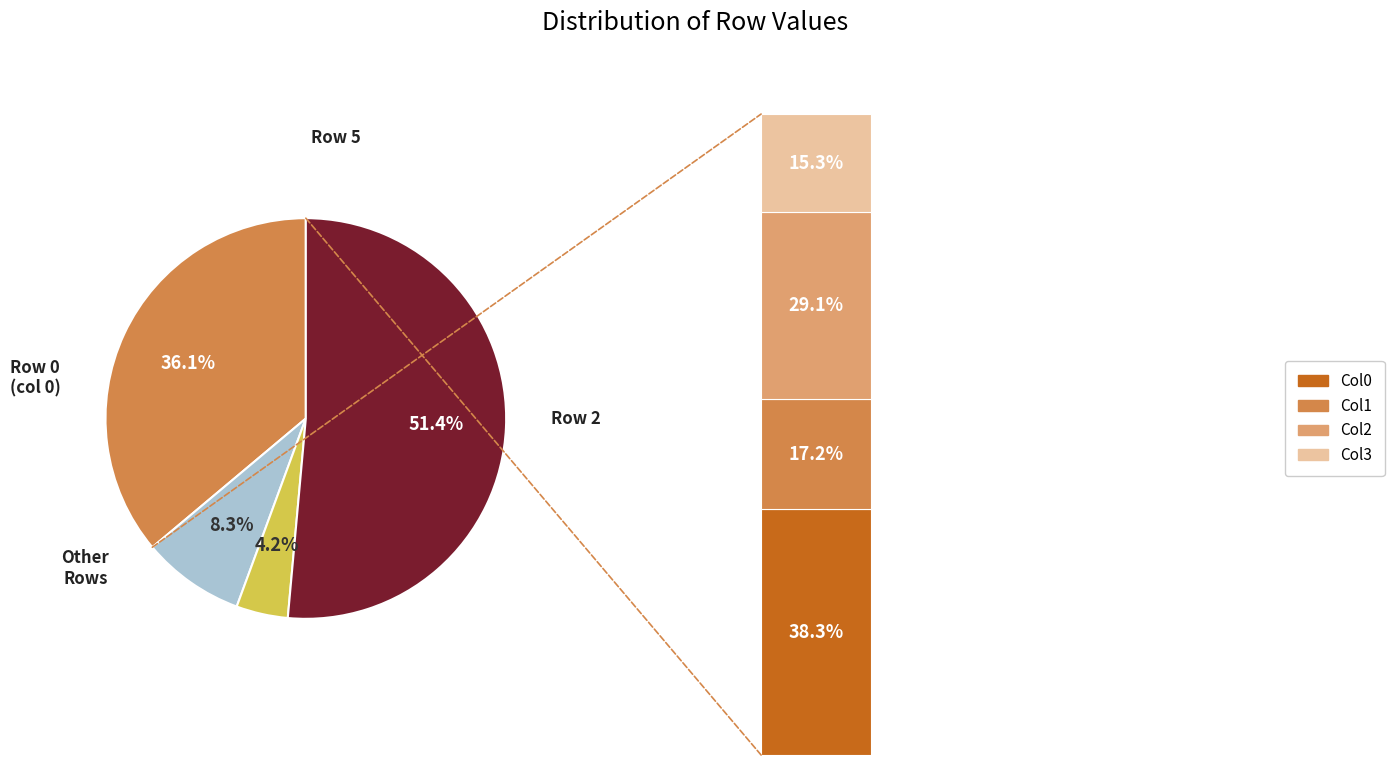

Do Row 0 and Row 4 together represent more than half of the pie?

No